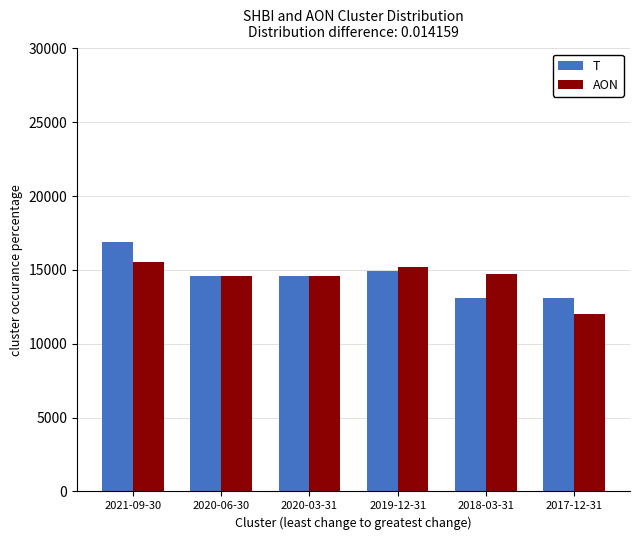

Which series has the widest spread of values?

T